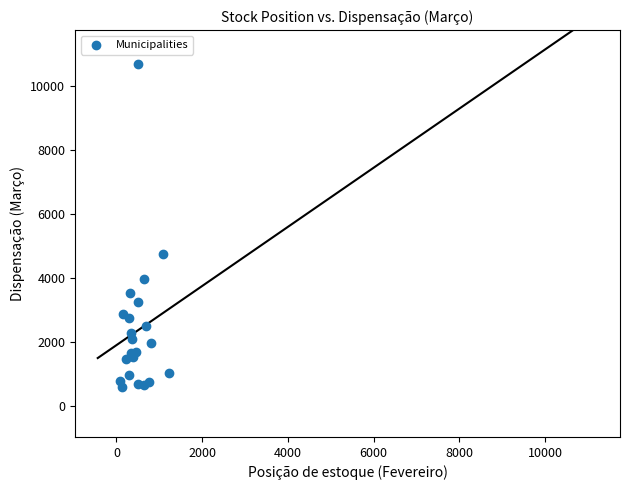

What Y value in the scatter plot is closest to 5648?

4754